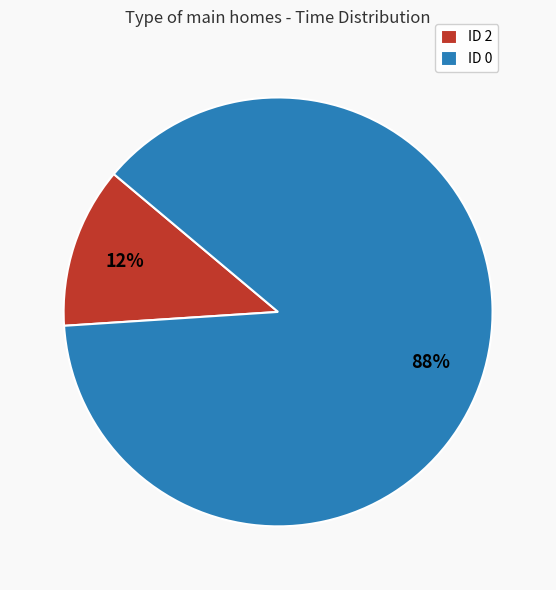

To the nearest percent, what percentage of the pie is ID 0?

88%